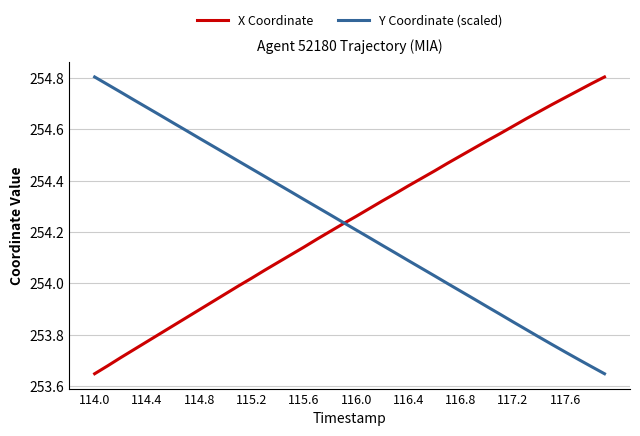

Is this an area chart (filled region under the line)?

No